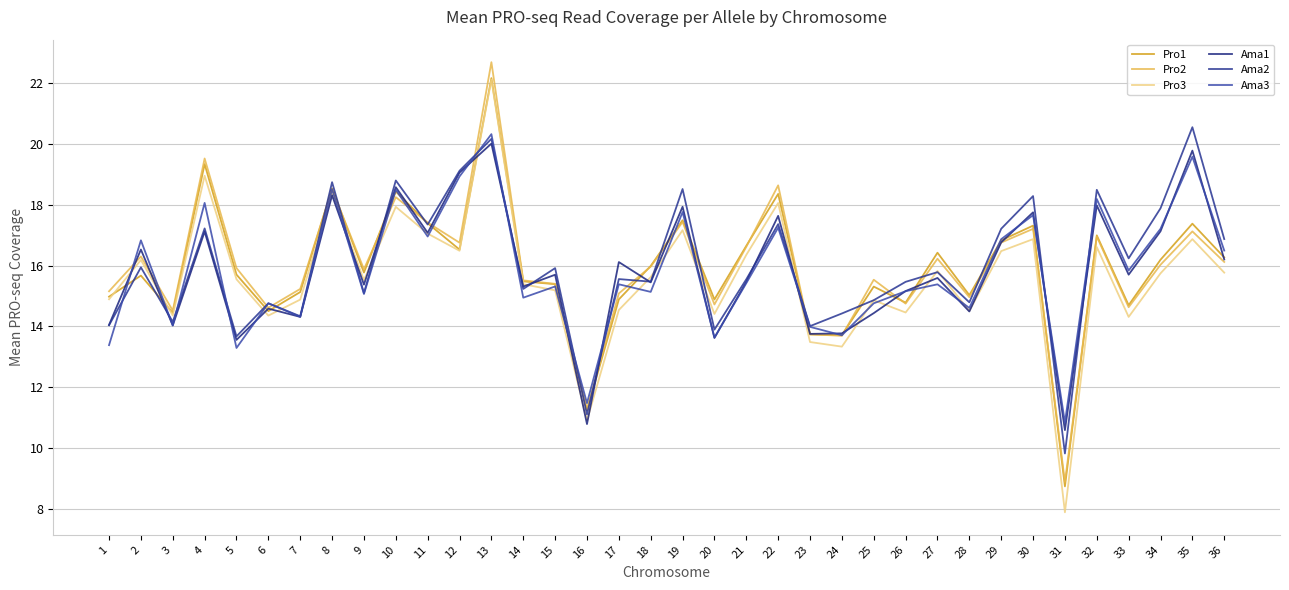

Reading left to right, extract all data points from this chart.

Pro1: 15.0	15.7	14.4	19.3	15.7	14.5	15.1	18.5	15.8	18.4	17.4	16.5	22.2	15.5	15.4	11.2	14.9	16.0	17.5	14.9	16.6	18.4	13.7	13.7	15.3	14.8	16.4	15.0	16.8	17.3	8.7	17.0	14.7	16.2	17.4	16.3
Pro2: 15.2	16.3	14.5	19.5	15.9	14.6	15.2	18.5	15.9	18.2	17.4	16.8	22.7	15.5	15.4	11.3	15.1	16.0	17.4	14.7	16.6	18.6	13.7	13.7	15.5	14.8	16.2	15.0	16.8	17.2	8.9	17.0	14.6	16.0	17.1	16.1
Pro3: 14.9	16.2	14.4	19.0	15.6	14.4	14.9	18.4	15.5	17.9	17.1	16.5	22.1	15.4	15.2	10.9	14.5	15.6	17.2	14.4	16.4	18.1	13.5	13.3	14.9	14.5	15.8	14.5	16.5	16.9	7.9	16.6	14.3	15.7	16.9	15.8
Ama1: 14.1	16.5	14.0	17.1	13.6	14.6	14.3	18.3	15.4	18.6	17.1	19.1	20.0	15.3	15.7	10.8	16.1	15.4	17.9	13.6	15.5	17.6	13.8	13.8	14.4	15.2	15.6	14.5	16.8	17.7	10.6	18.0	15.7	17.1	19.8	16.2
Ama2: 14.0	15.9	14.2	17.2	13.7	14.8	14.3	18.7	15.1	18.8	17.3	19.1	20.2	15.2	15.9	11.1	15.6	15.5	18.5	13.9	15.6	17.4	14.0	14.4	14.9	15.5	15.8	14.8	17.2	18.3	9.8	18.5	16.2	17.9	20.5	16.9
Ama3: 13.4	16.8	14.0	18.1	13.3	14.8	14.3	18.5	15.1	18.5	17.0	18.9	20.3	14.9	15.3	11.5	15.4	15.1	17.8	13.6	15.4	17.2	14.0	13.7	14.8	15.2	15.4	14.6	16.9	17.7	10.8	18.2	15.8	17.2	19.6	16.5